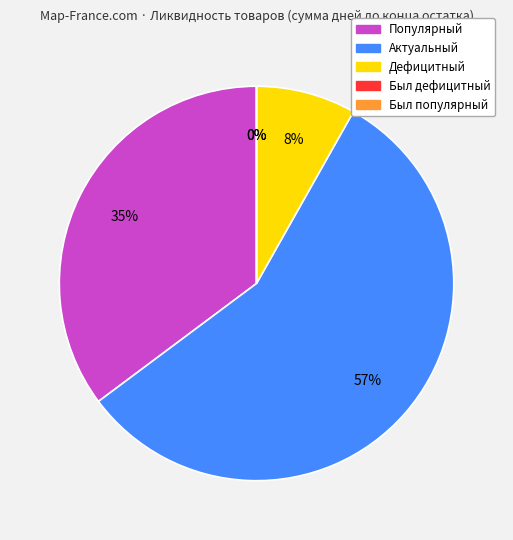

The Был популярный slice represents 1% of the pie. True or false?

False